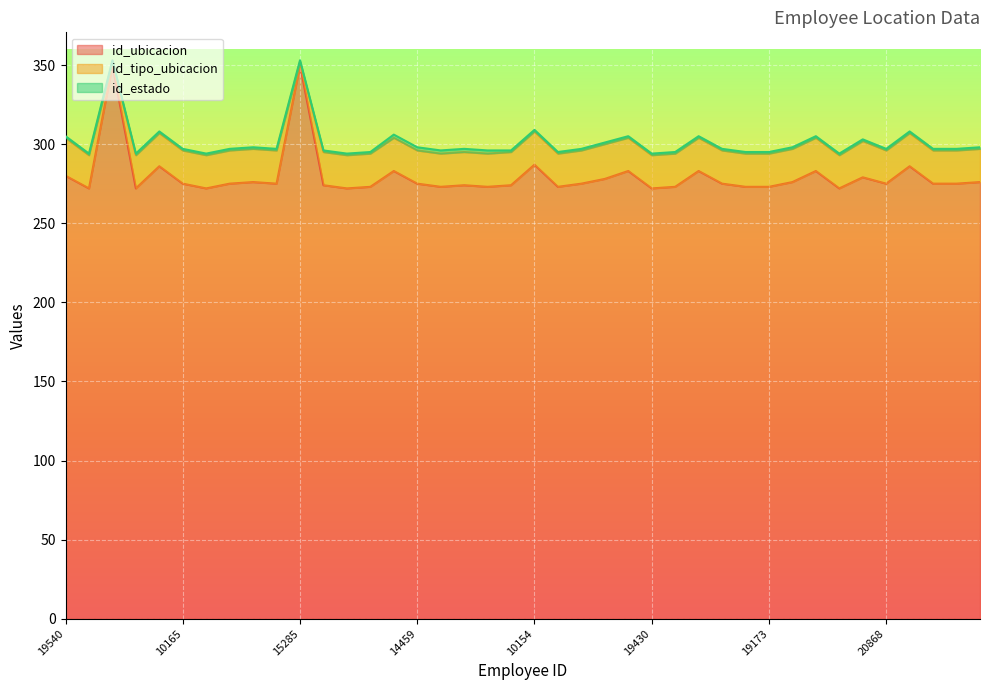

What is the minimum value for id_tipo_ubicacion?

2